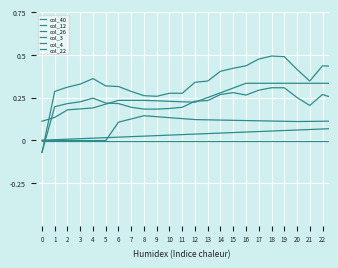

How many lines are shown in the chart?

6